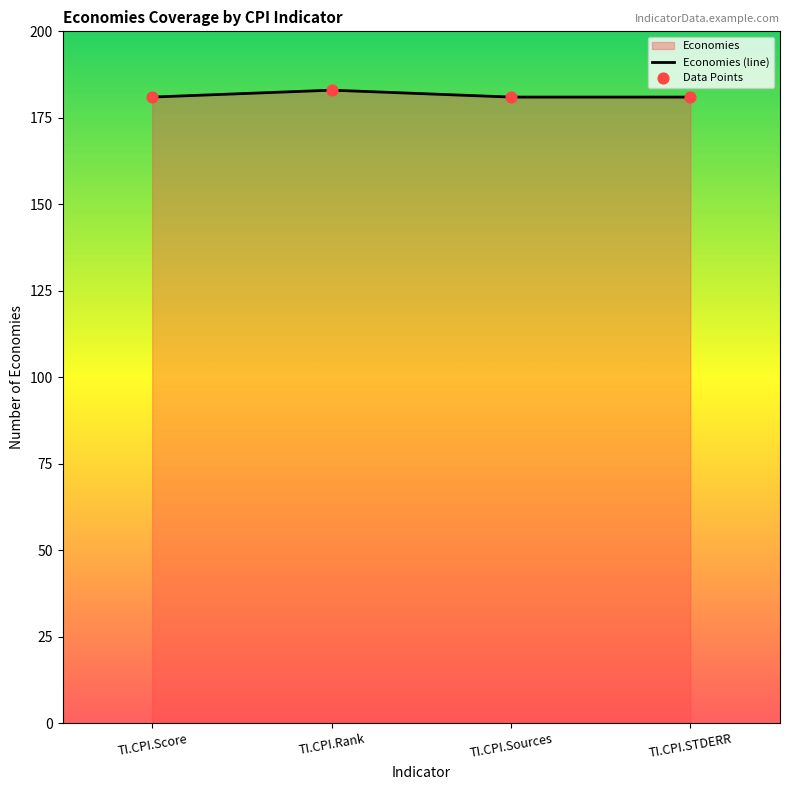

Which series has the largest total across all categories?

Economies (line)